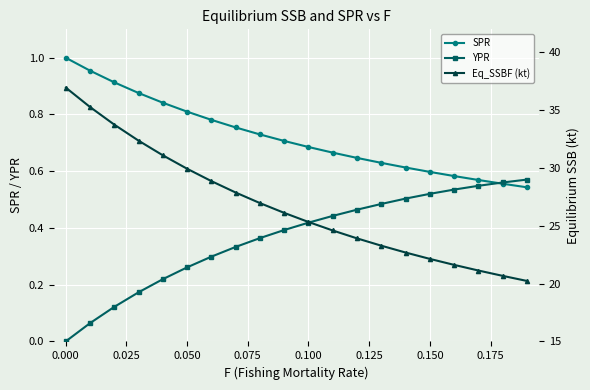

What is the value of the SPR point at the 14th from the left?

0.6